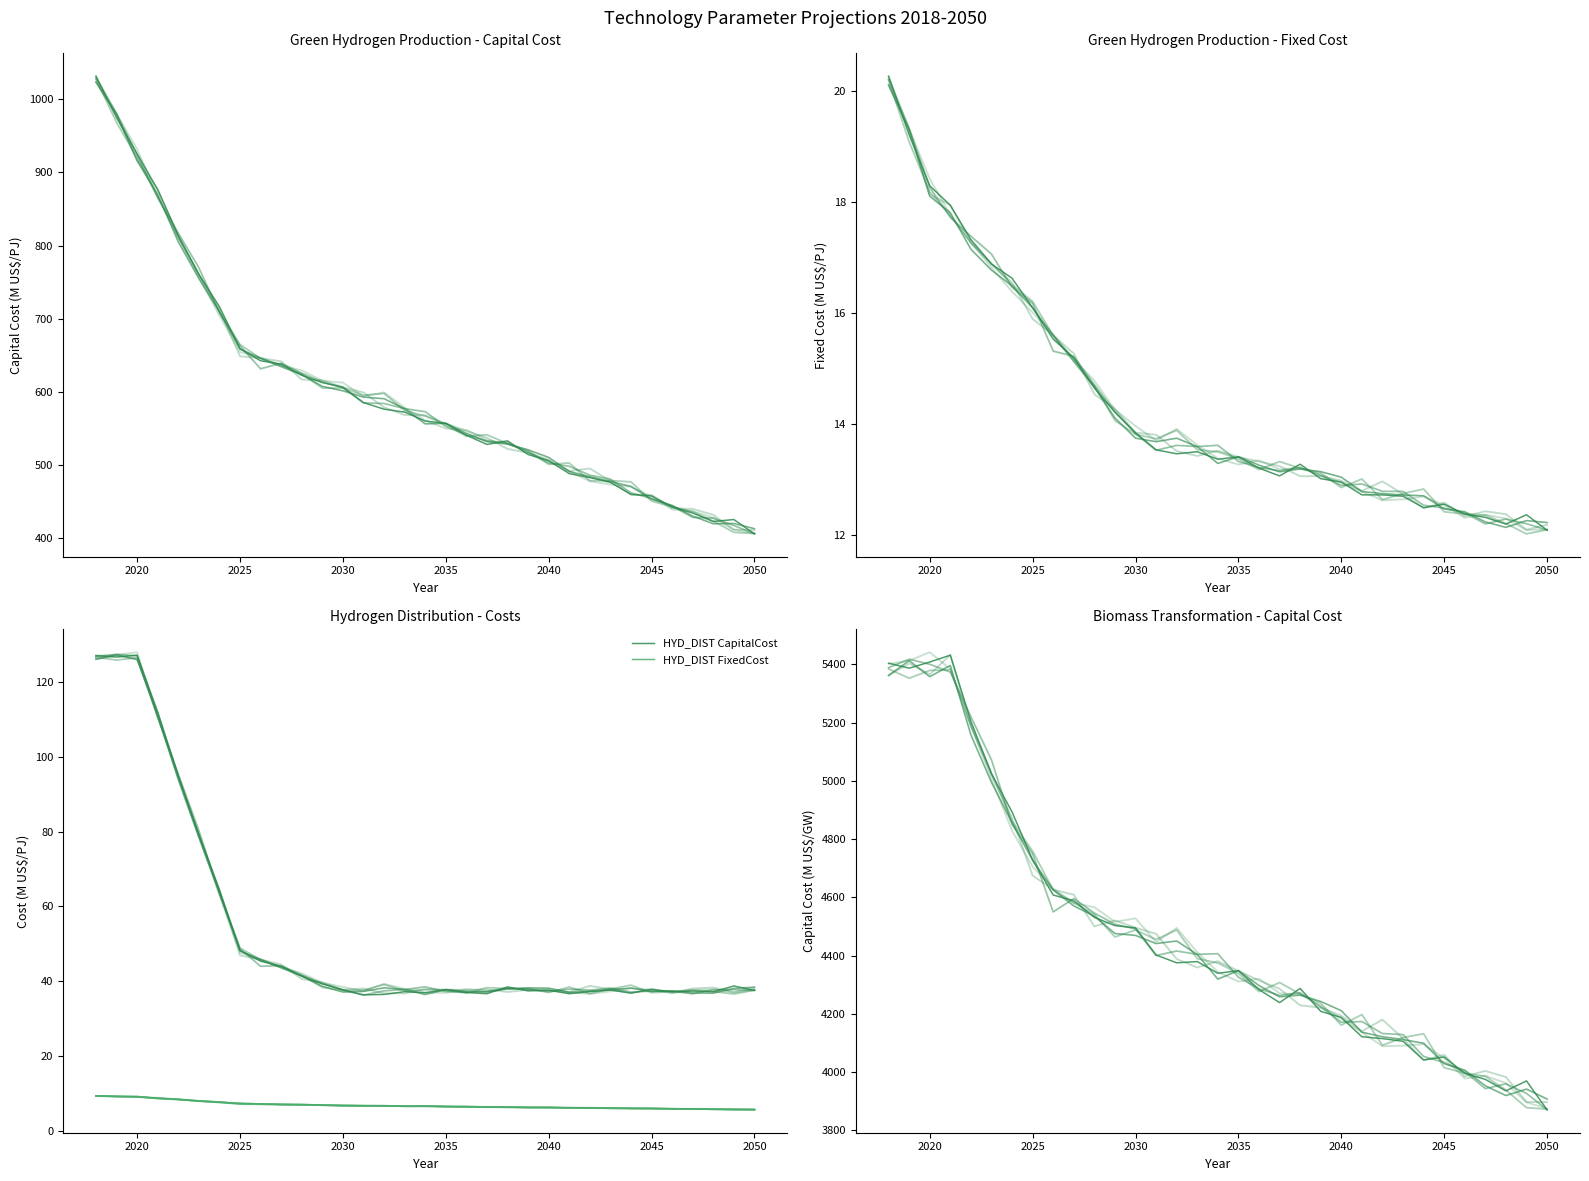

What is the spread (max minus min) of values at 2045?

4046.2